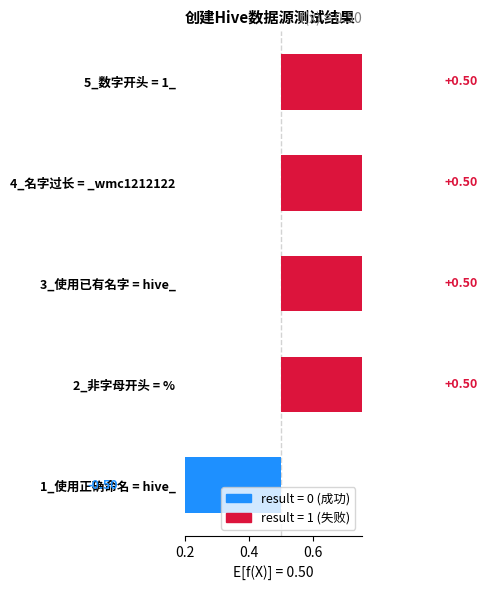

Where is the data nearest to the value 0?

1_使用正确命名 = hive_